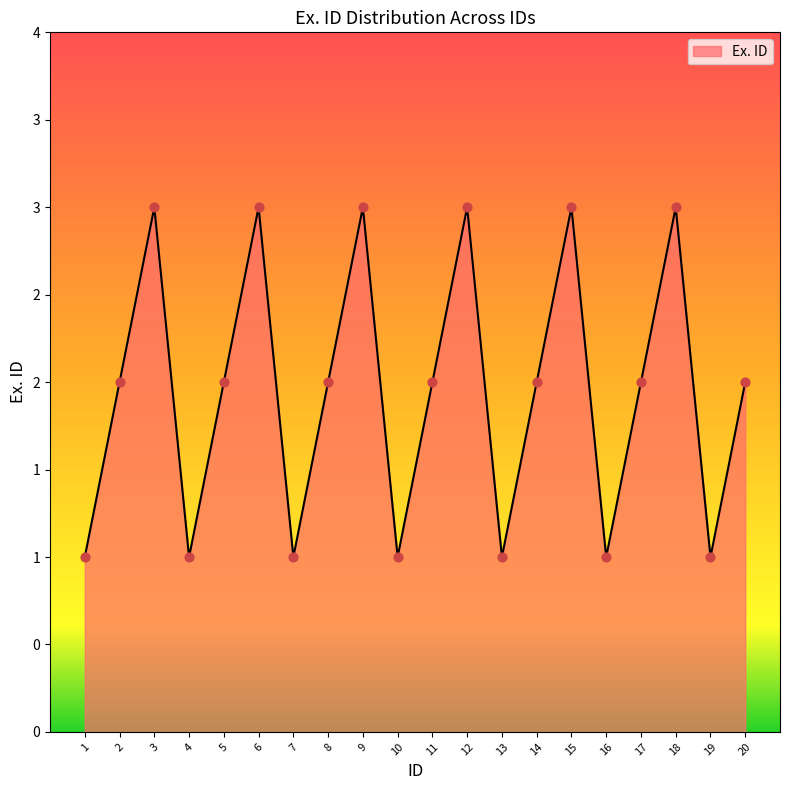

Does the chart have visible grid lines?

No